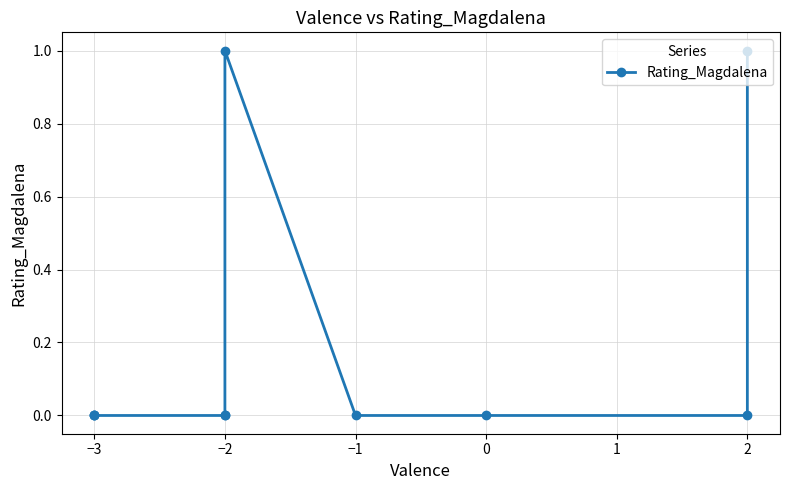

Is it true that the value at 2 is -1?

False